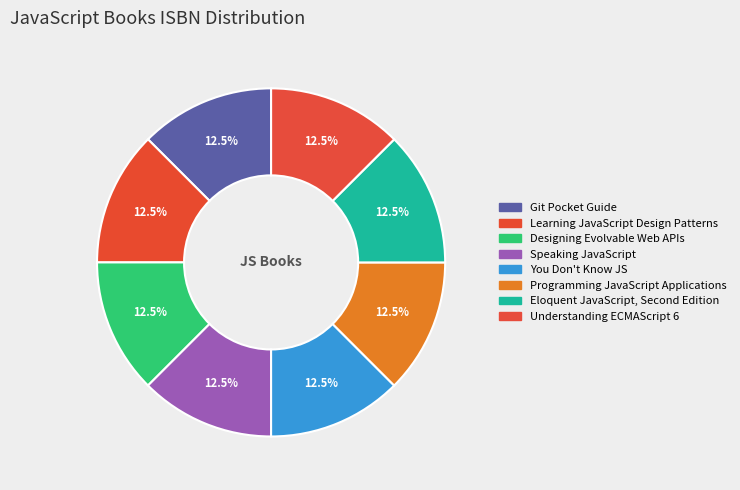

Count the number of slices in the pie.

8